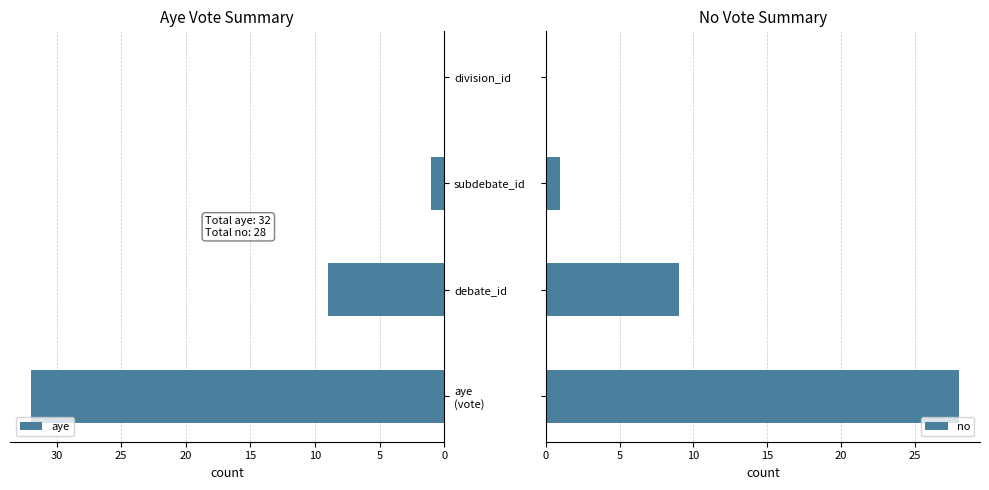

What is the difference between the second highest and minimum values in the no series?

9